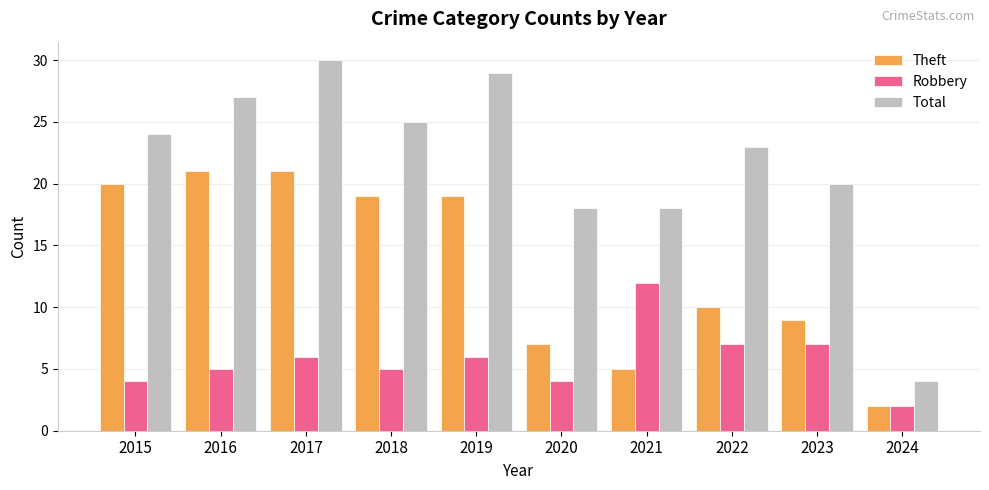

What is the difference between the second highest and minimum values in the Theft series?

19